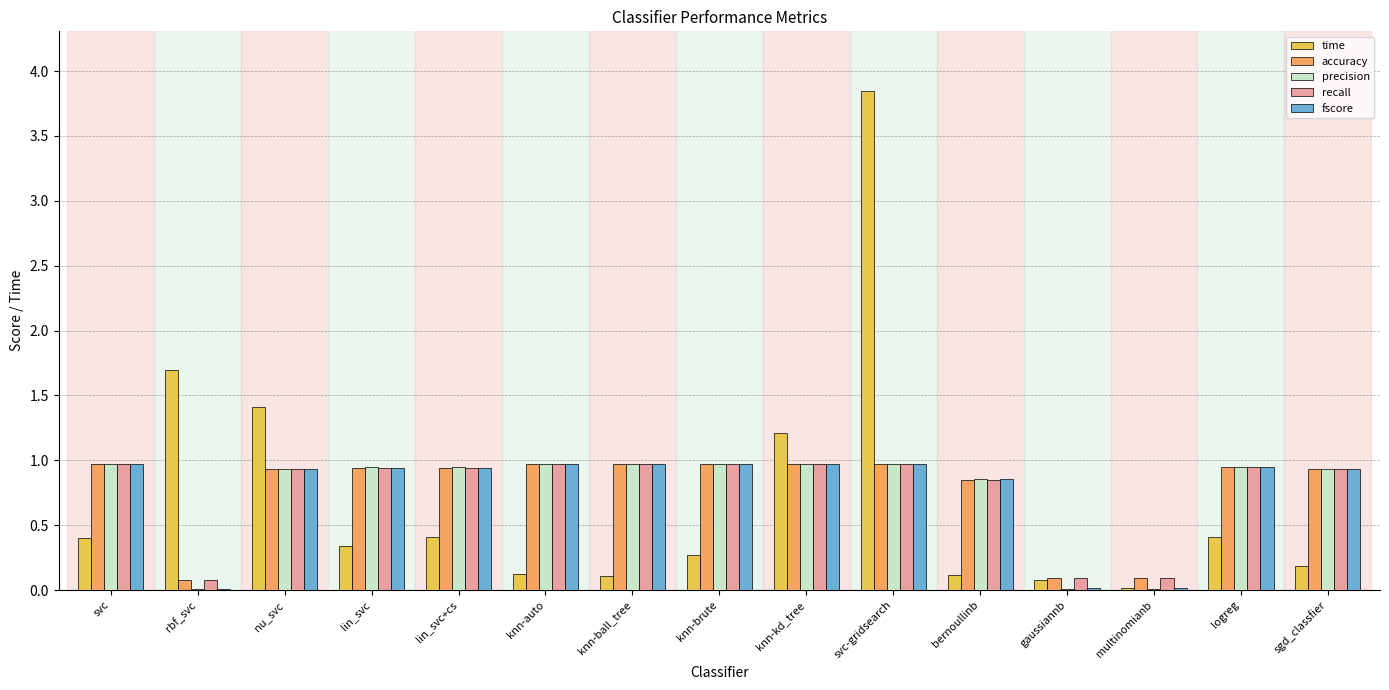

The value of precision at nu_svc is 1.4. True or false?

False